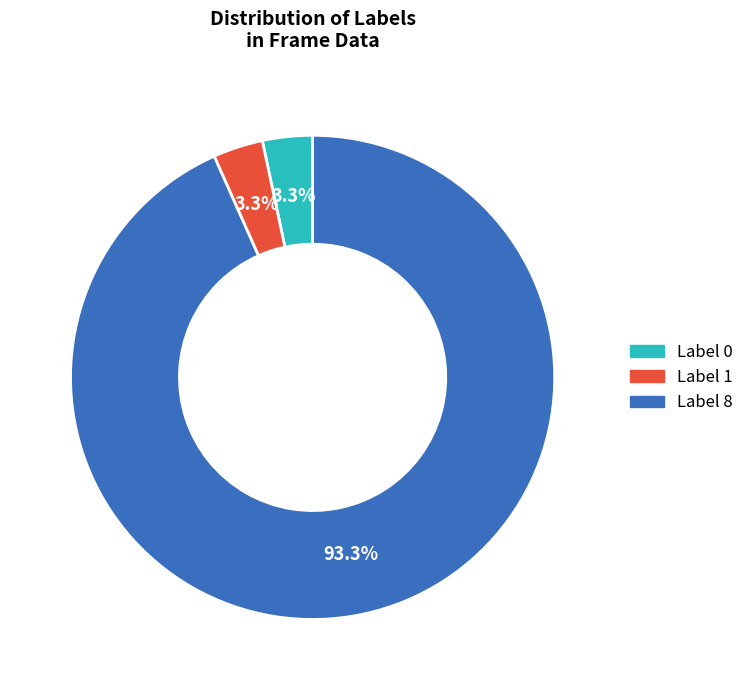

Is there a majority slice in this chart?

Yes